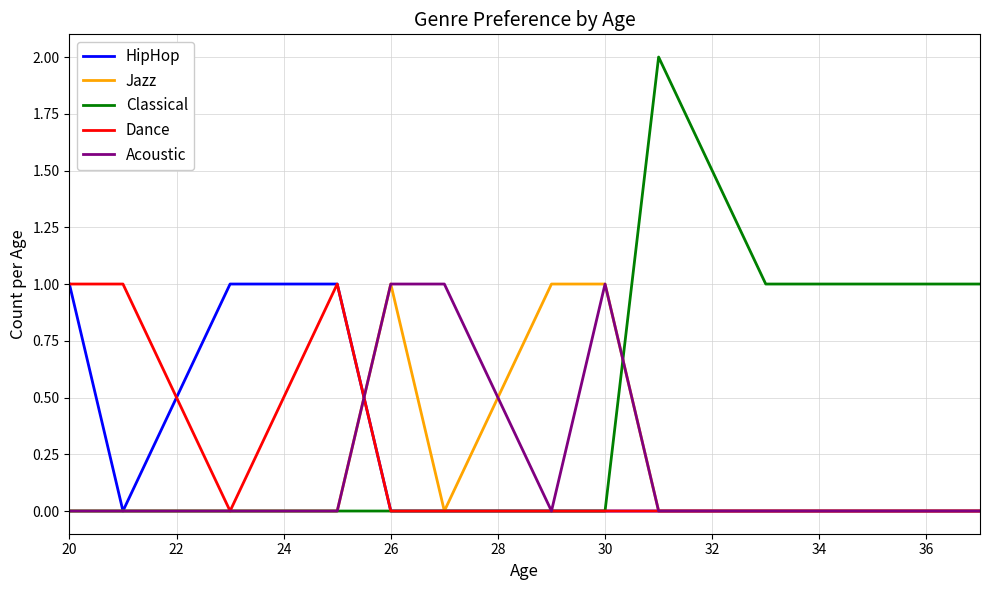

Which series has the largest total across all categories?

Classical